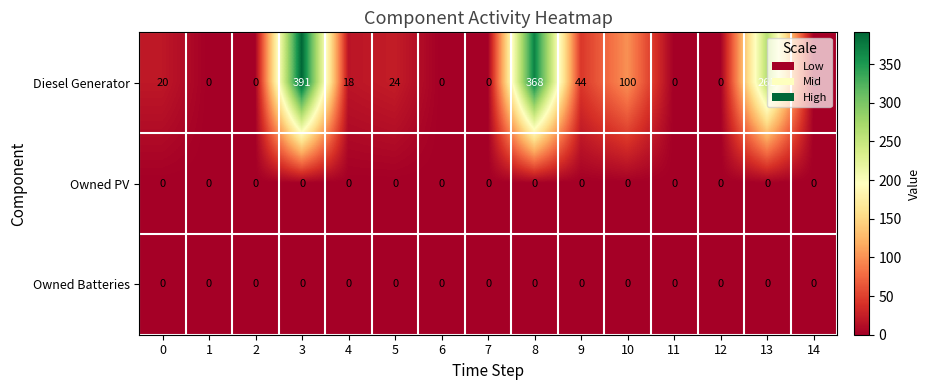

At how many categories does at least one series exceed 13?

8